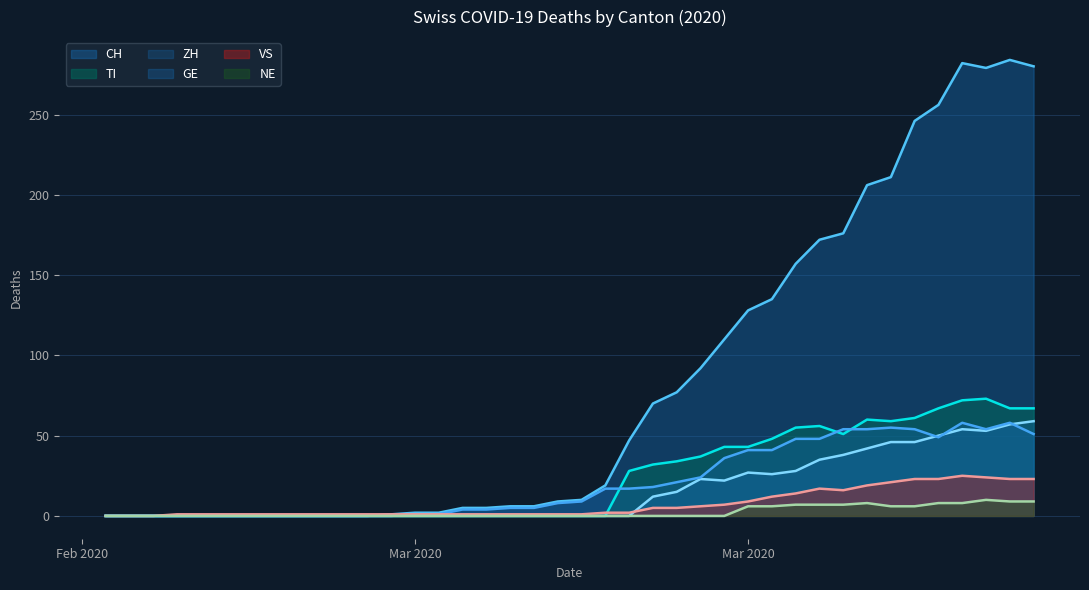

What are all the series names shown in the legend?

CH, TI, ZH, GE, VS, NE